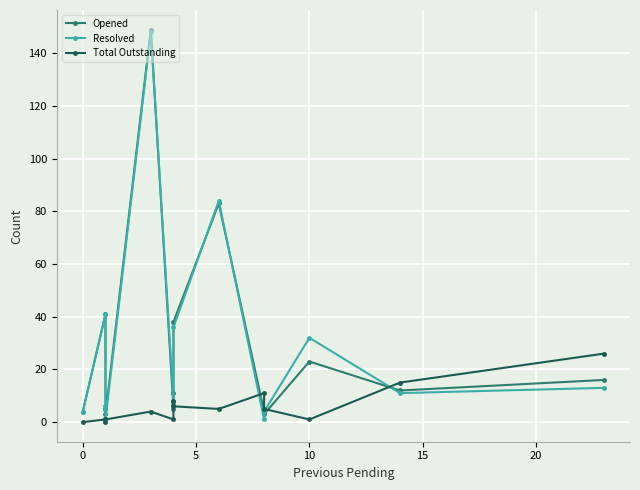

Which series has the largest range (max minus min)?

Resolved